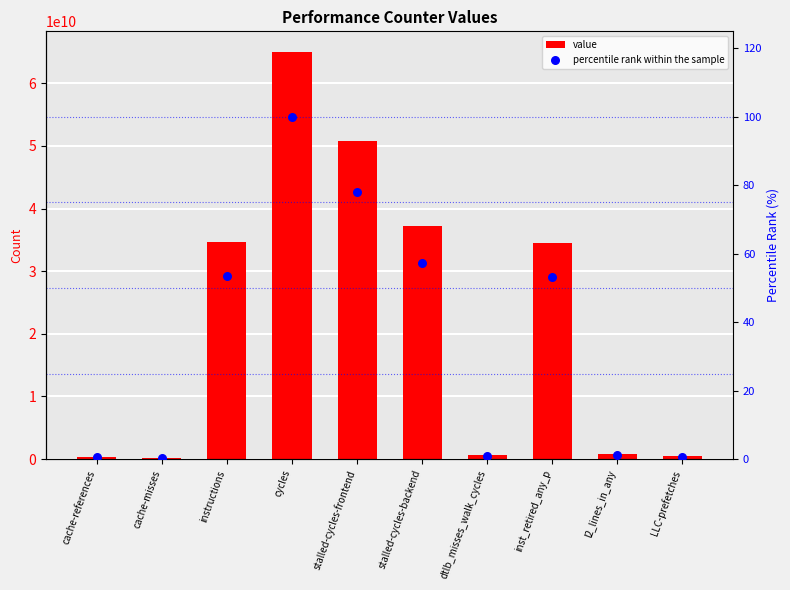

Which series reaches the maximum Y coordinate?

value